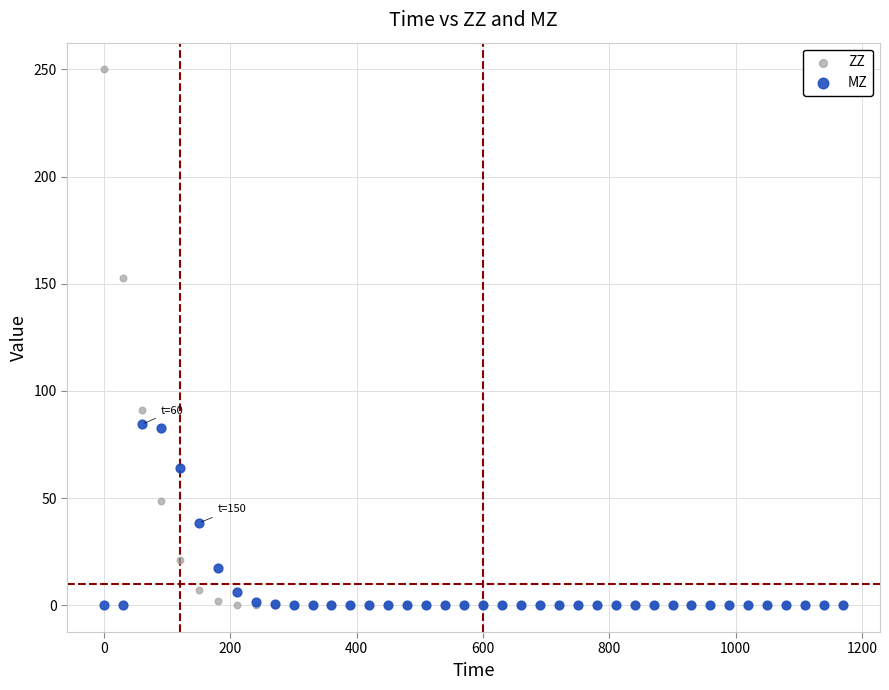

In the ZZ series, what Y value is closest to 125?

152.8